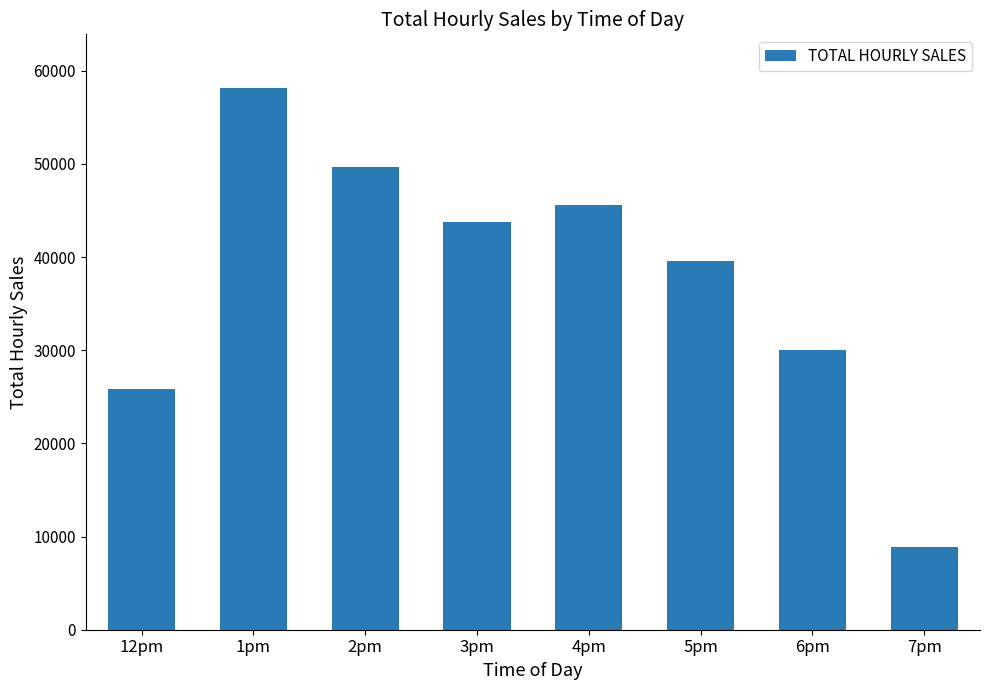

Which category has the highest value across all series?

1pm